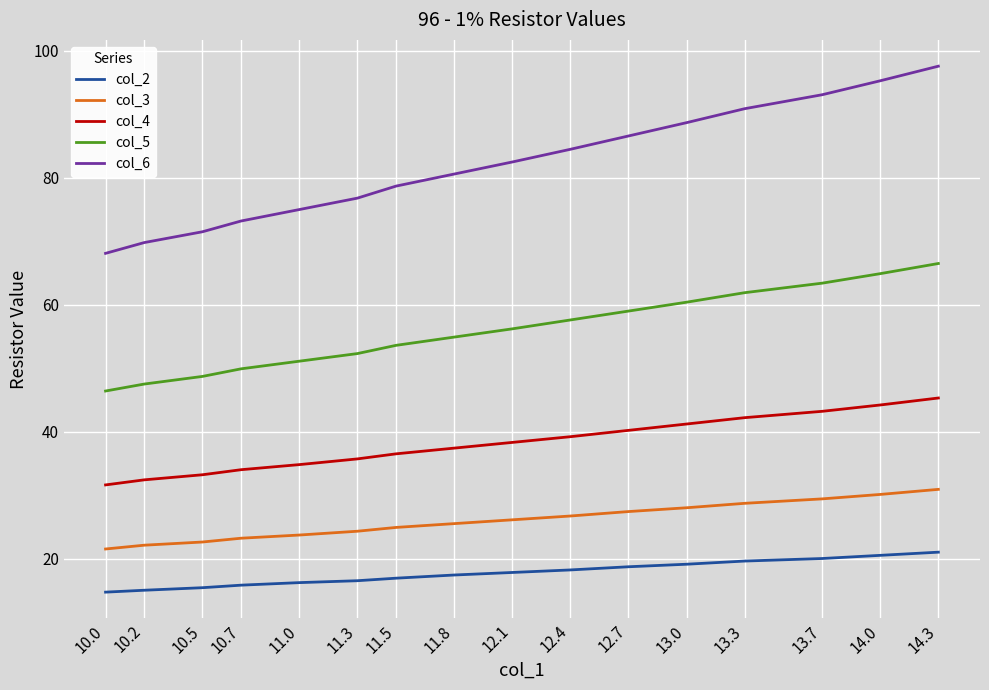

True or false: col_3 and col_6 cross at least once.

False